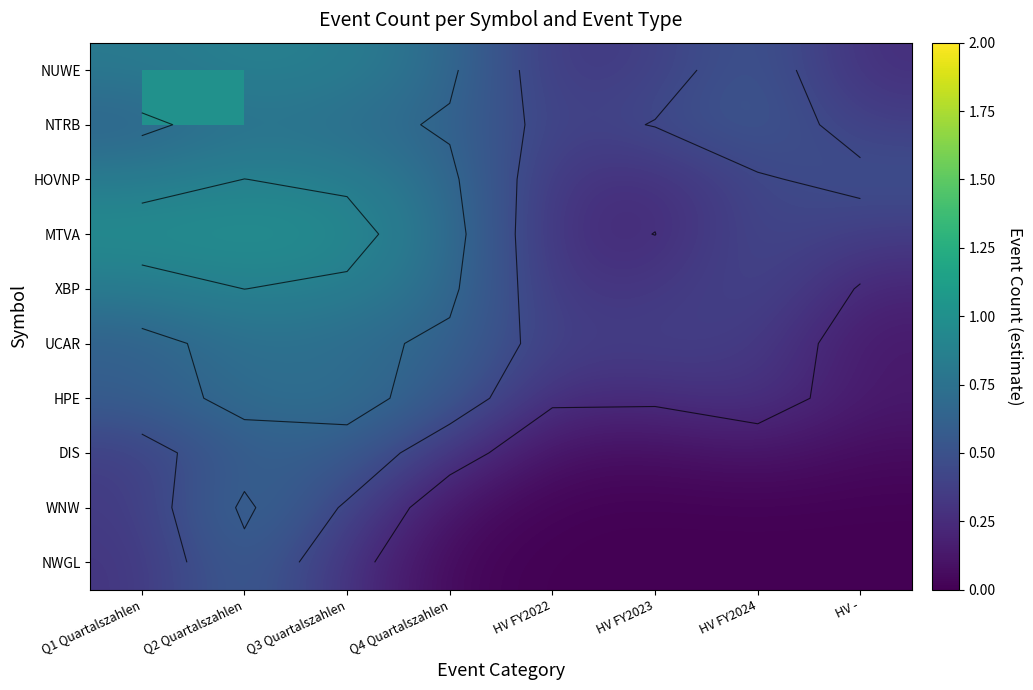

Between HV FY2024 and Q4 Quartalszahlen, which is larger?

Q4 Quartalszahlen